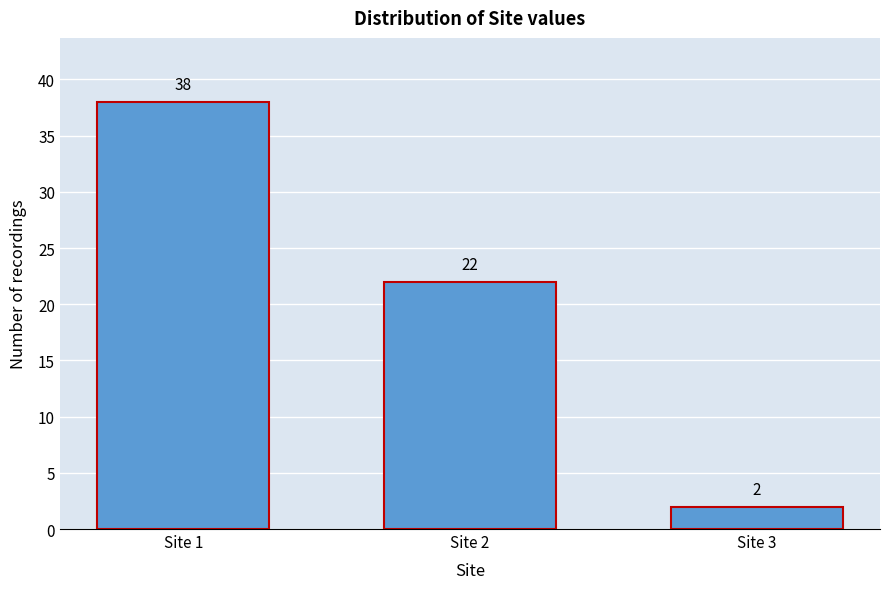

Reading left to right, extract all data points from this chart.

38	22	2